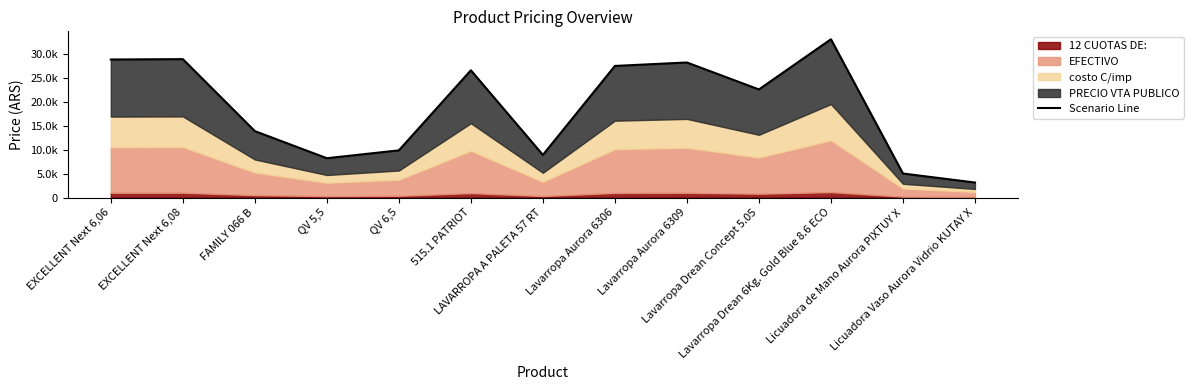

Where is the first local maximum?

EXCELLENT Next 6,08